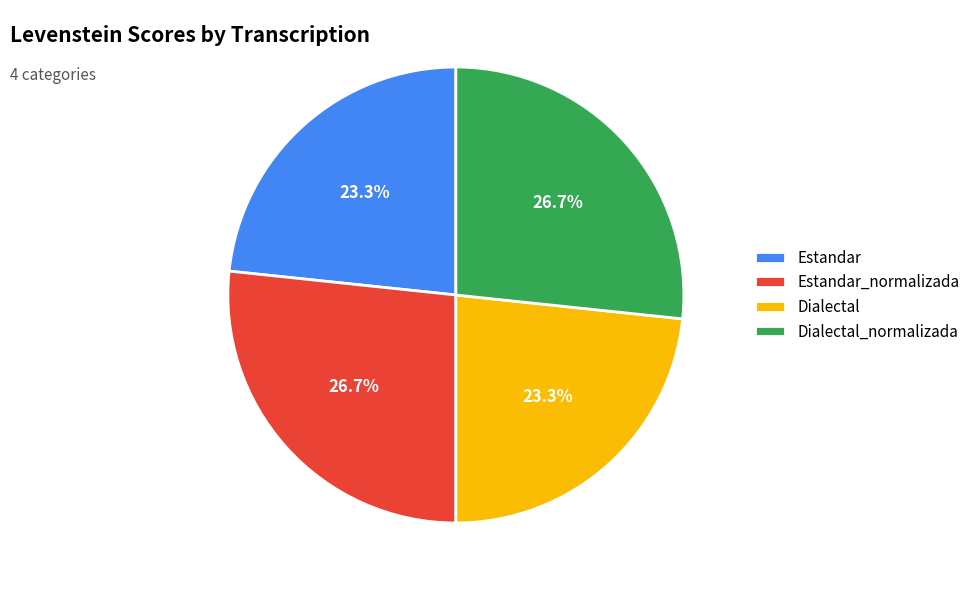

Does Dialectal account for over 50% of the chart?

No